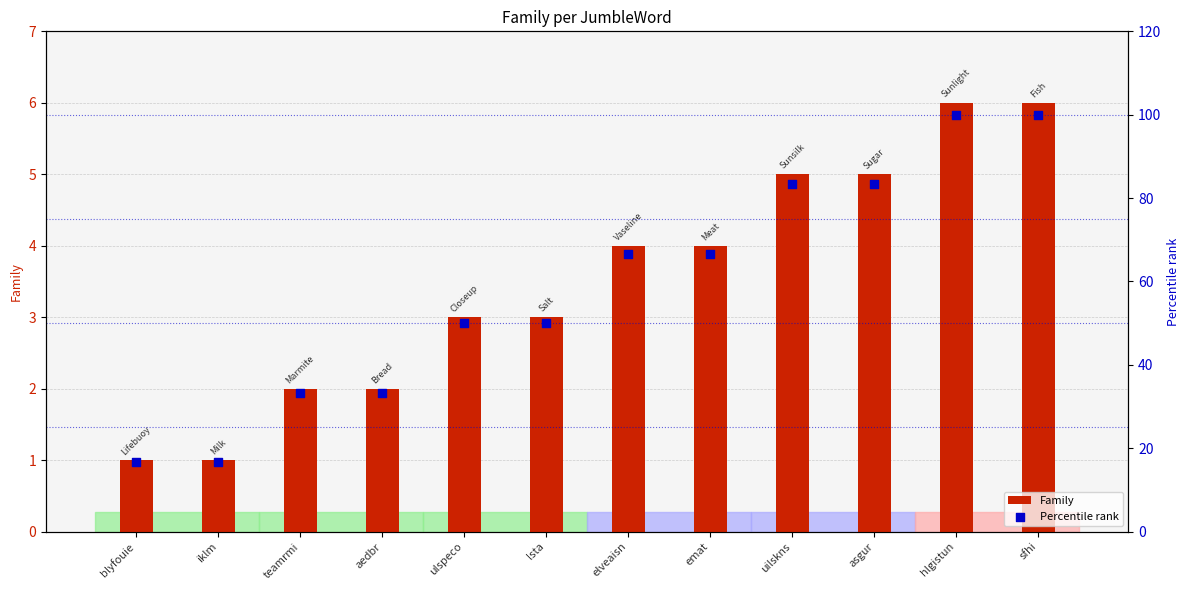

At which category is the sum across all series the highest?

hlgistun